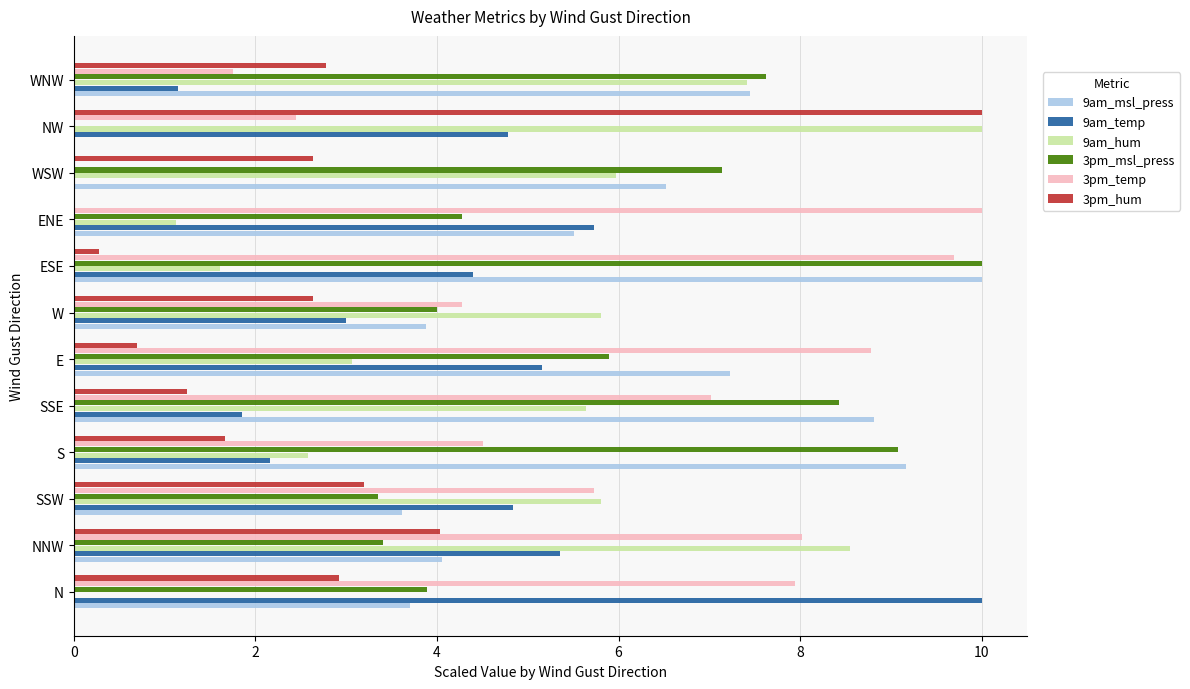

Between ENE and WNW, which series saw the biggest shift?

3pm_temp